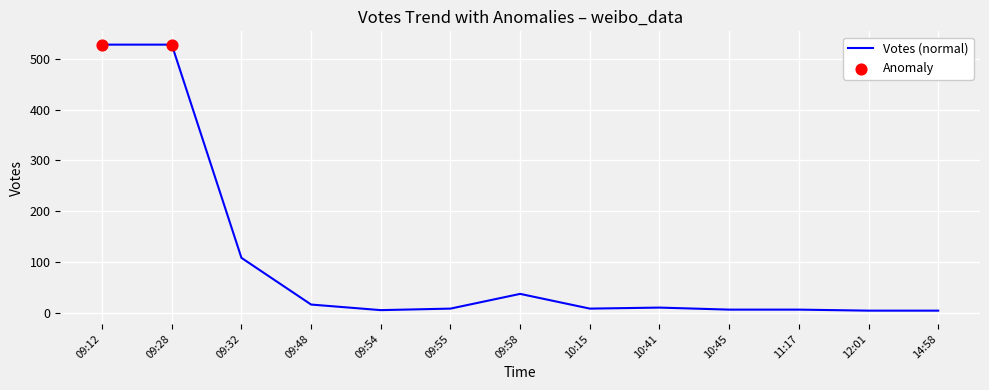

What is the change in value from 10:15 to 12:01?

-4